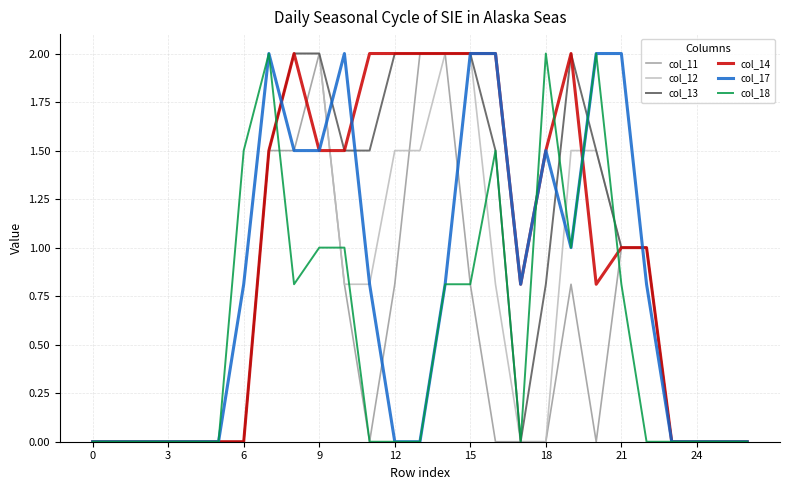

What is the maximum value shown in the chart?

2.0